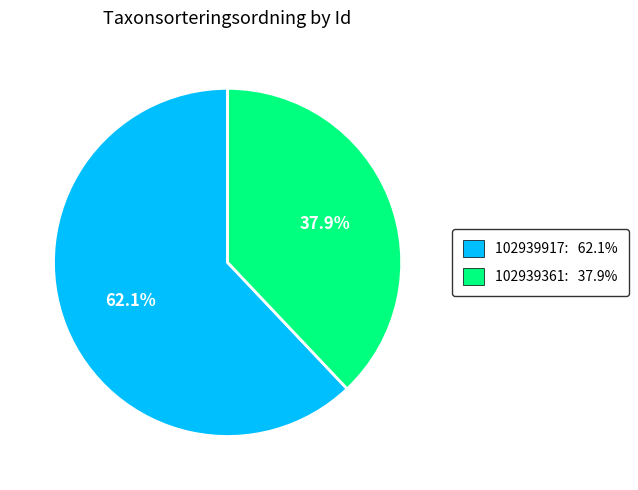

Which has a higher value, 102939917: 62.1% or 102939361: 37.9%?

102939917: 62.1%